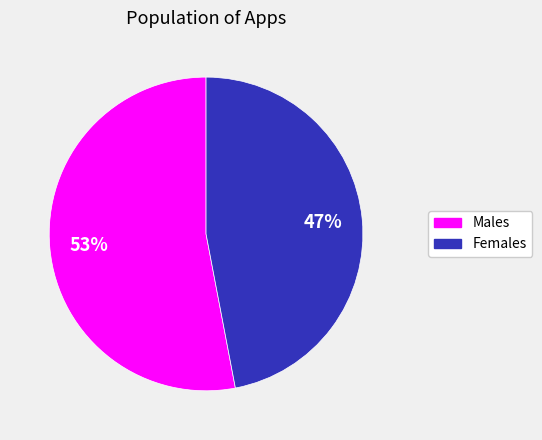

Is there a majority slice in this chart?

Yes